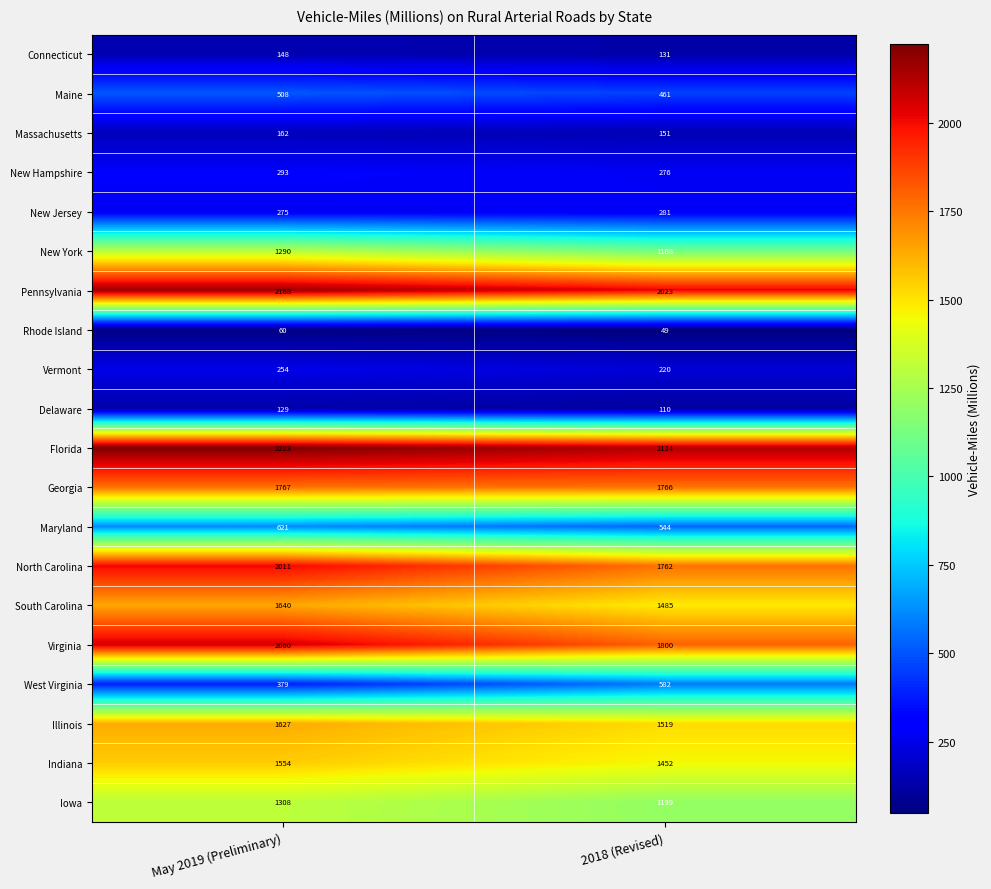

Is the value of North Carolina at 2018 (Revised) greater than the value of Maine at May 2019 (Preliminary)?

Yes